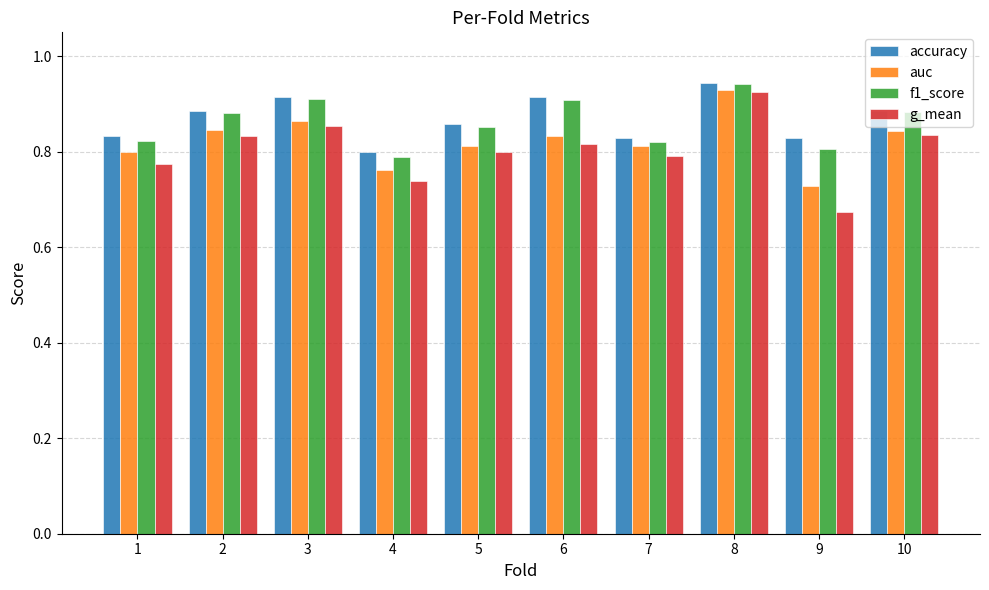

Does the chart contain stacked bars?

No